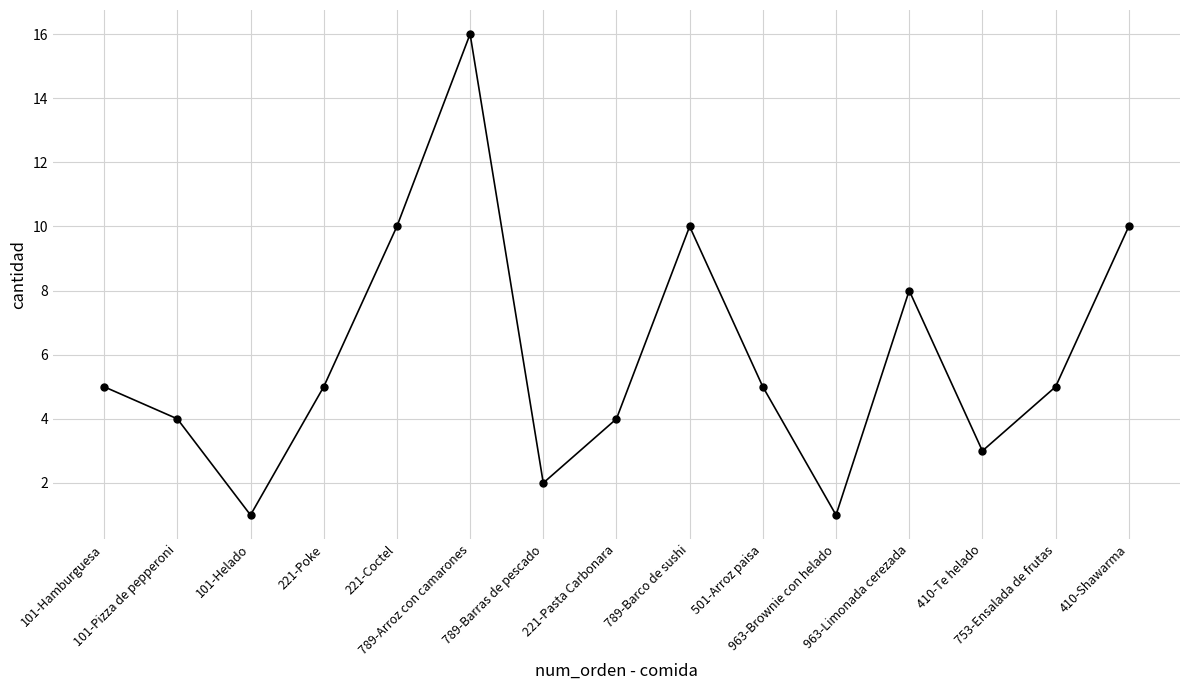

Where is the data nearest to the value 8?

963-Limonada cerezada